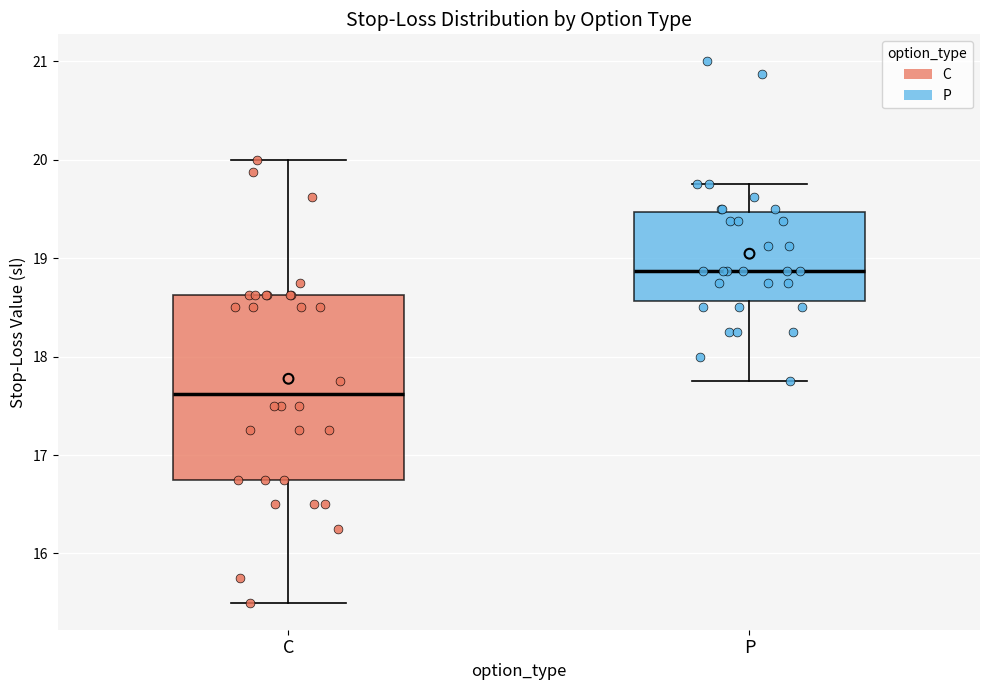

Reading left to right, read every box against the y-axis: the position of its median line, the range the box covers, and the ends of its whiskers. The values are not printed on the chart, so give them approximately, as read against the axis.

C: median 17.6, box 16.8 to 18.6, whiskers 15.5 to 20.0
P: median 18.9, box 18.6 to 19.5, whiskers 17.8 to 19.8